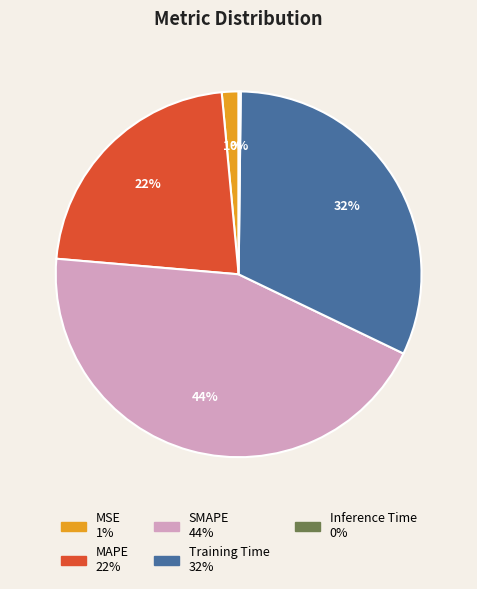

Is it true that Training Time is 32% of the pie?

True